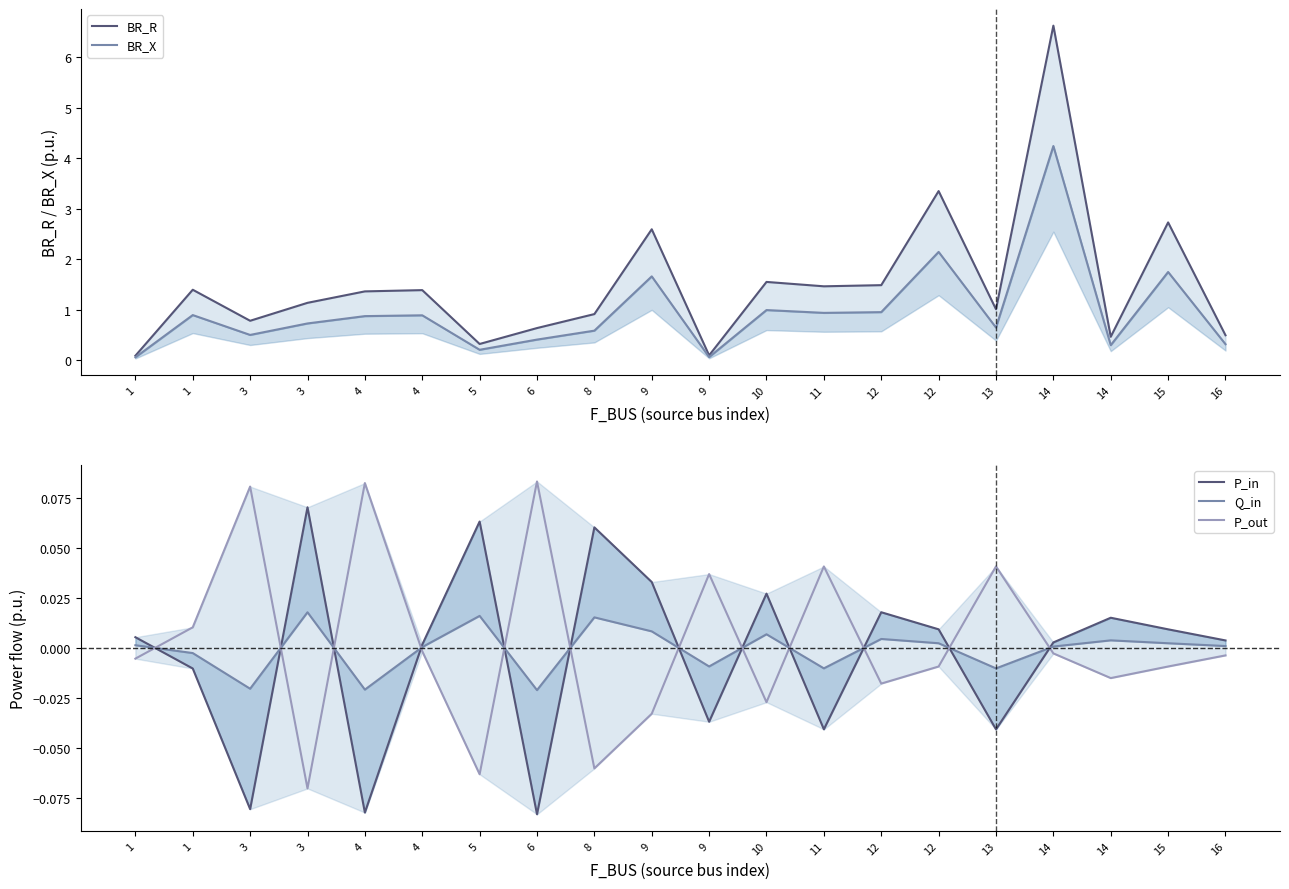

True or false: P_out has a value of 0.0 at 11.

True